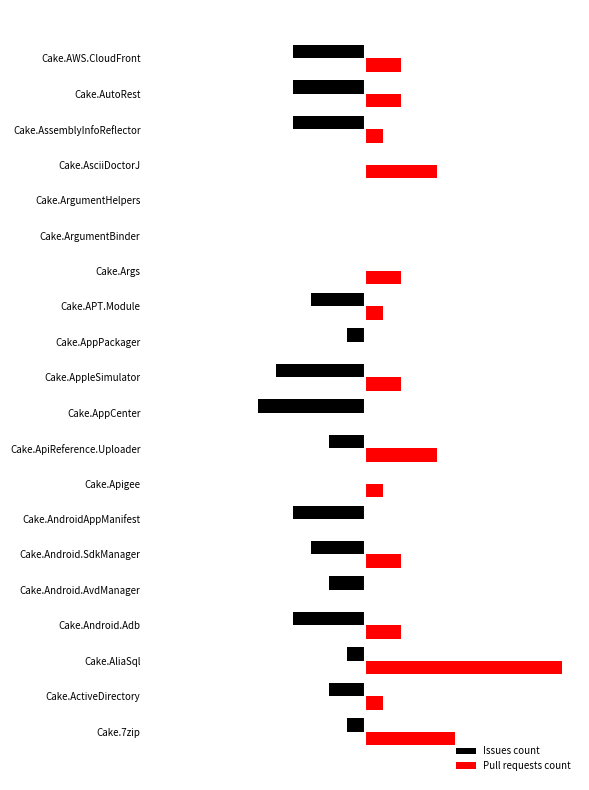

What are all the series names shown in the legend?

Issues count, Pull requests count